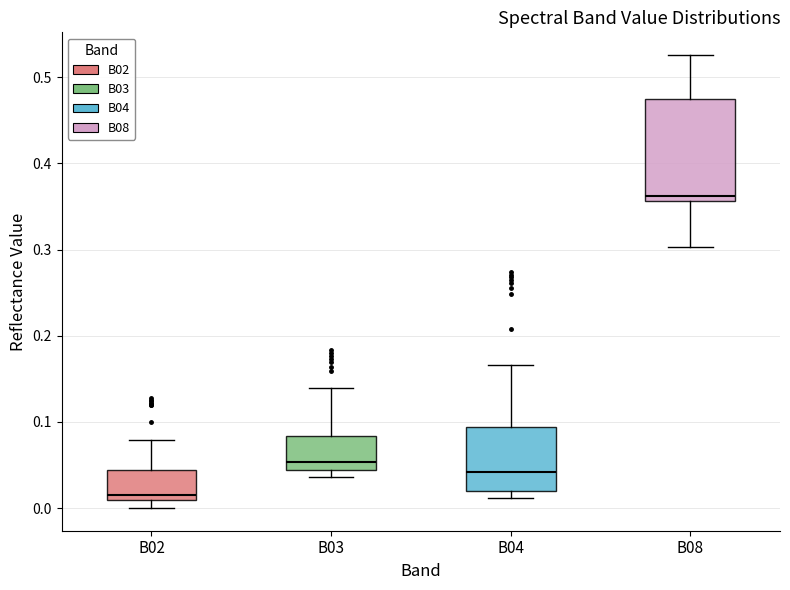

Which box has the highest median line?

B08